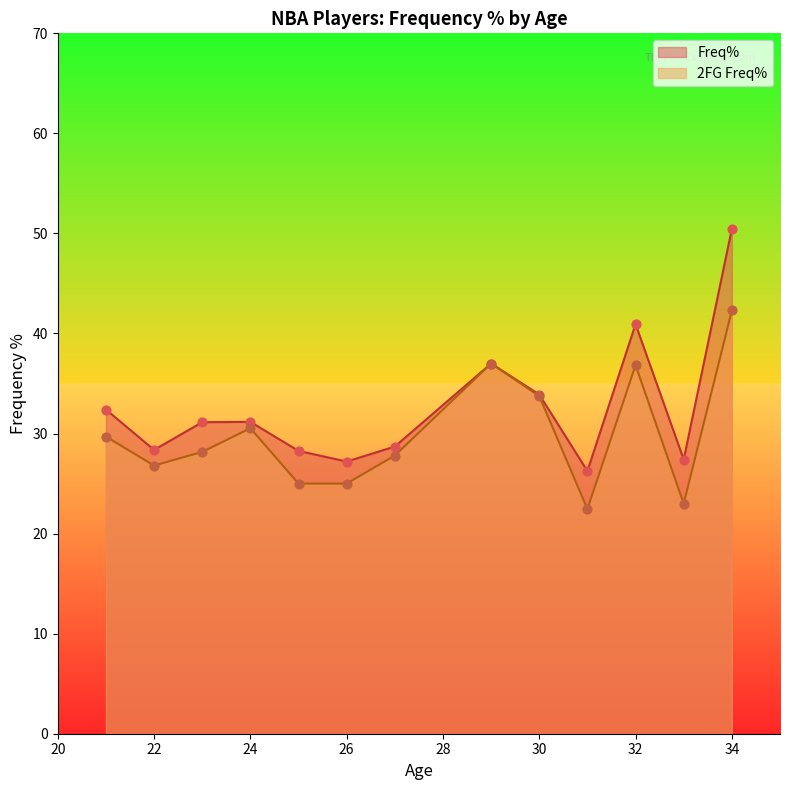

Which series has the largest total across all categories?

Freq%